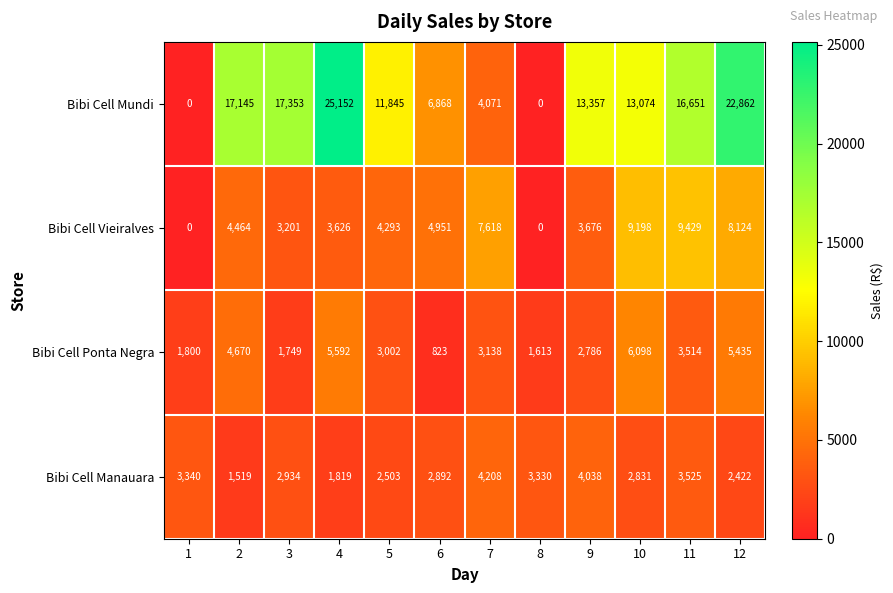

How many values in the Bibi Cell Vieiralves series are below 4464?

6